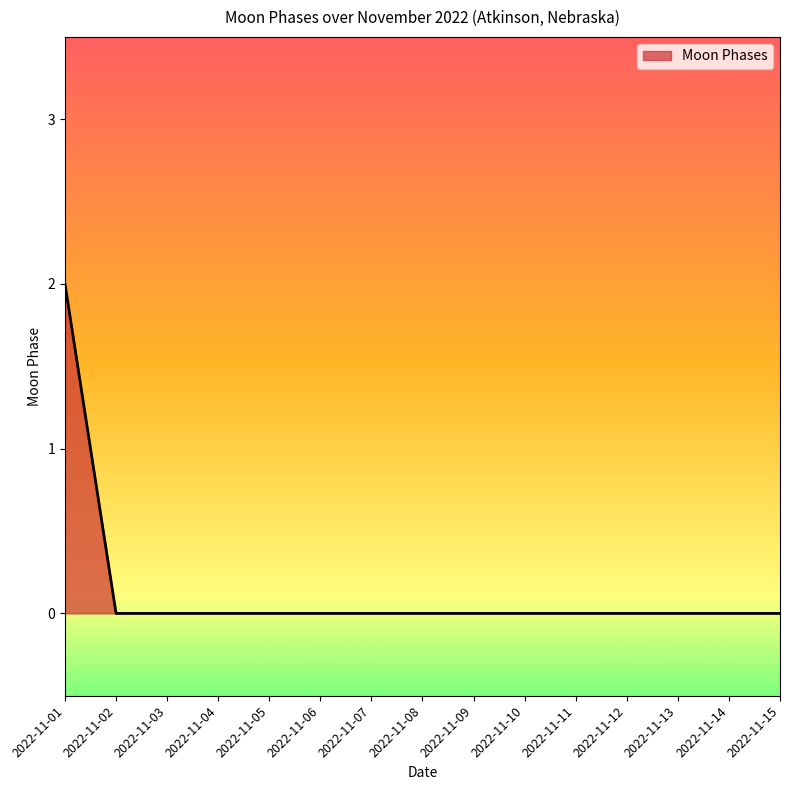

The chart shows a value of 0 at 2022-11-02. True or false?

True